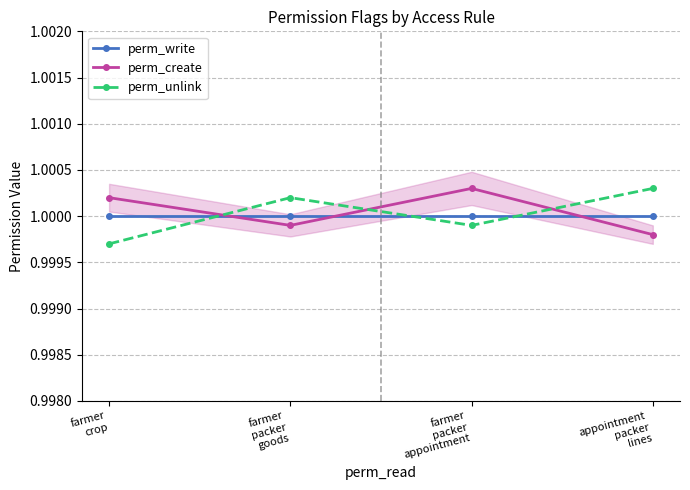

The perm_create series shows 1.0 at farmer
packer
goods. True or false?

True